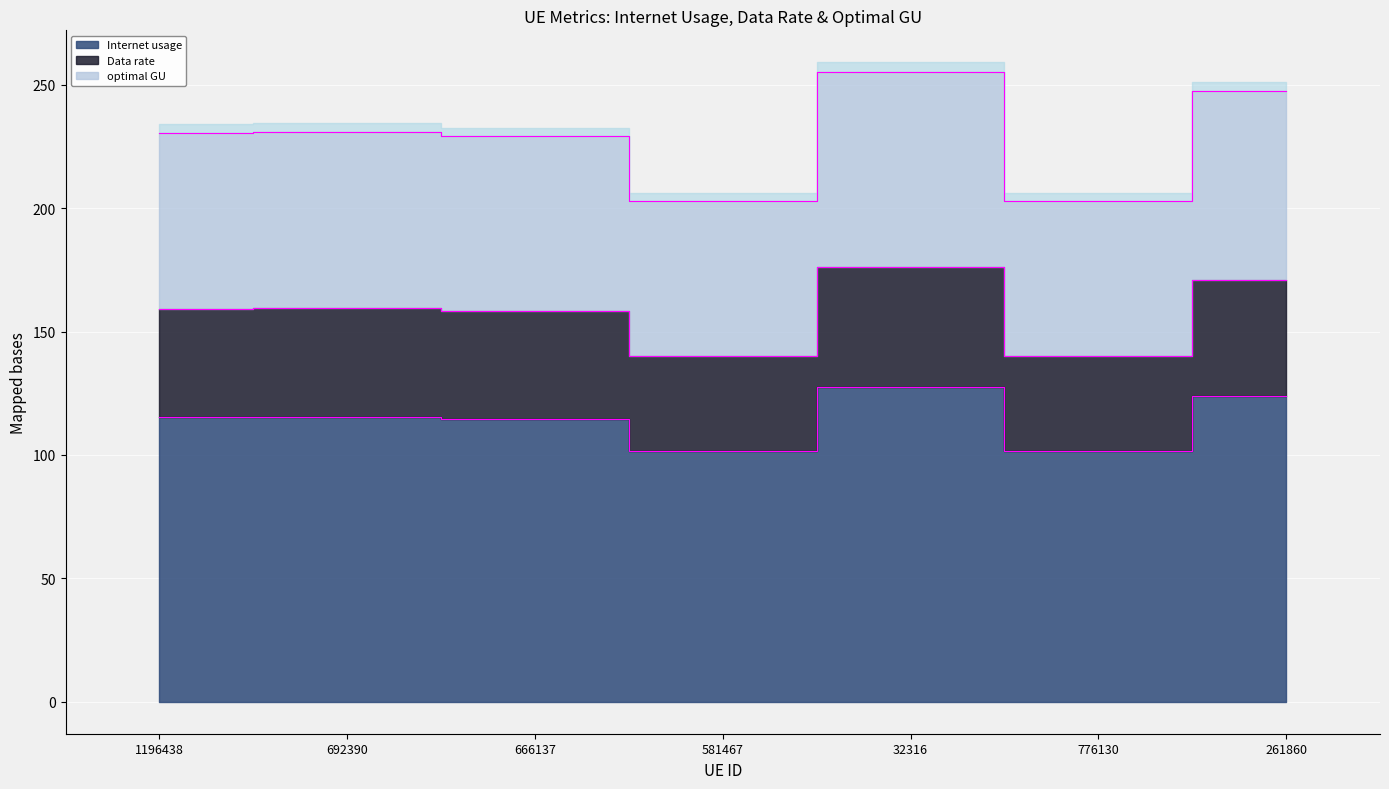

What is the label of the 6th point from the left?

776130